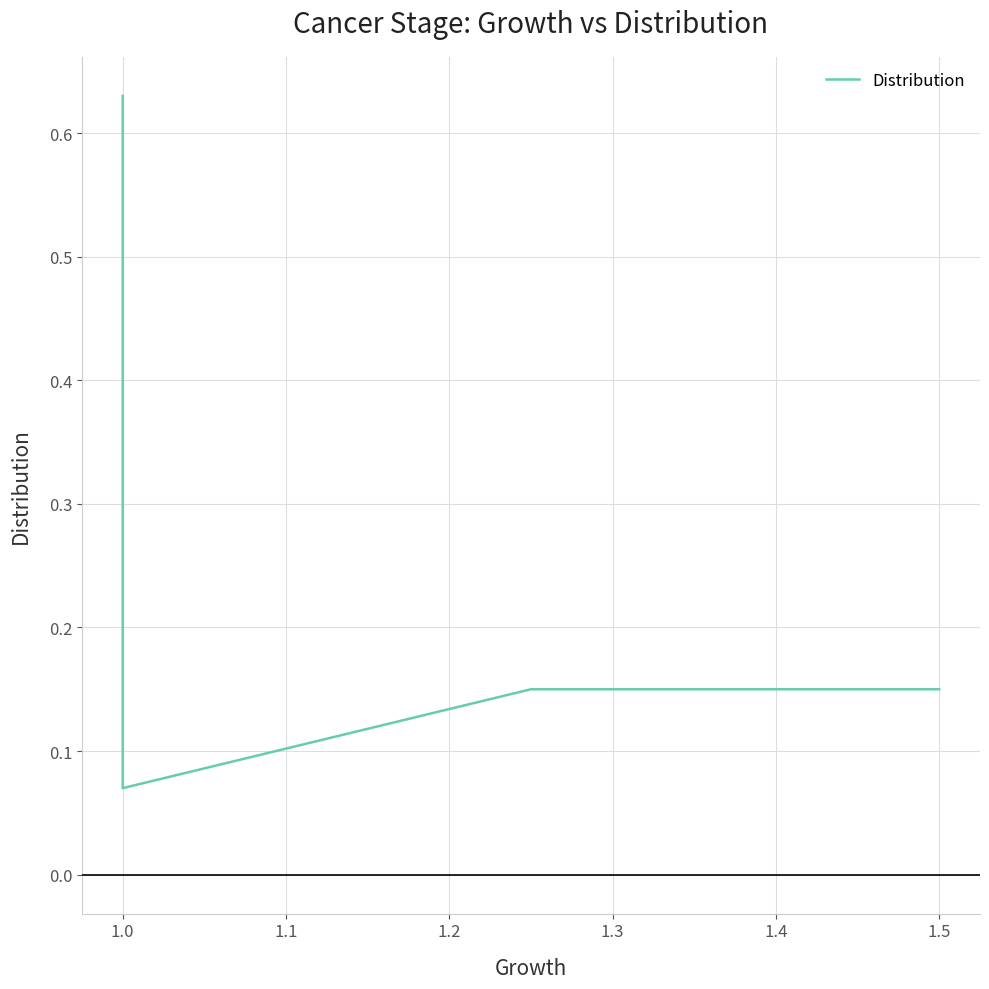

What is the value of the 1st point from the left?

0.6